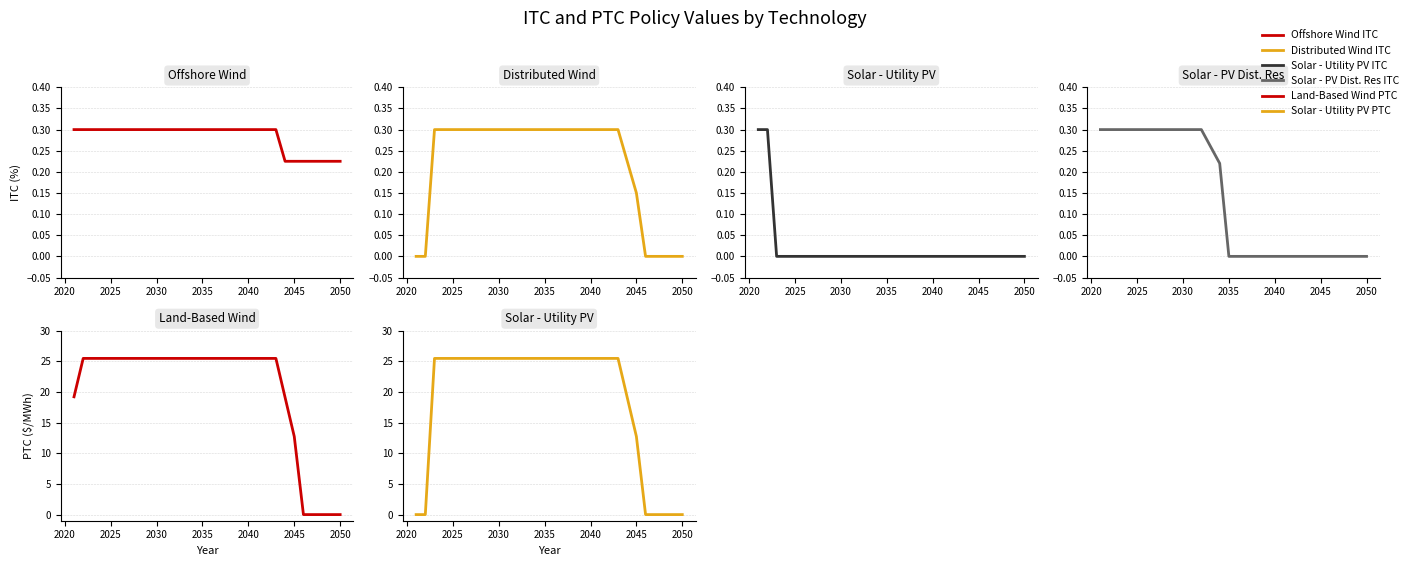

Is the value of Solar - PV Dist. Res ITC at 29 greater than the value of Land-Based Wind PTC at 2040?

No